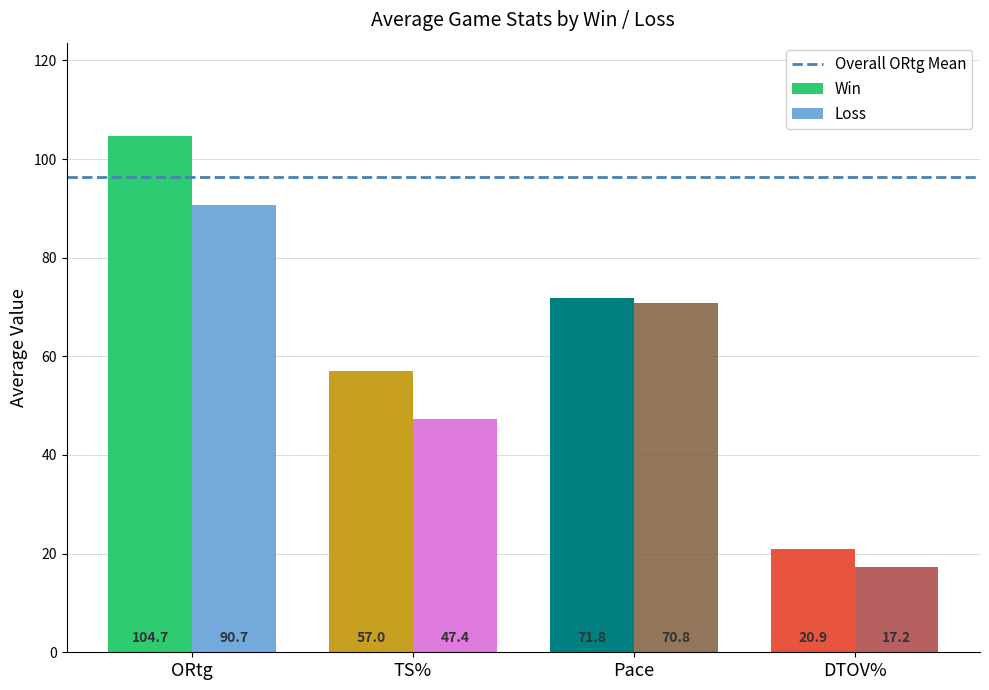

Which series has the largest range (max minus min)?

Win